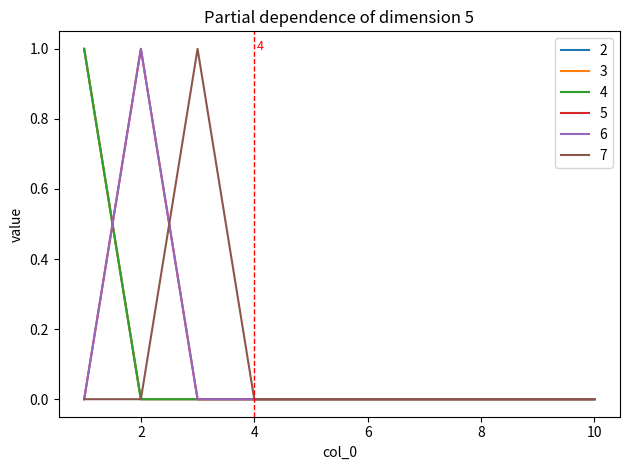

Does the chart have visible grid lines?

No